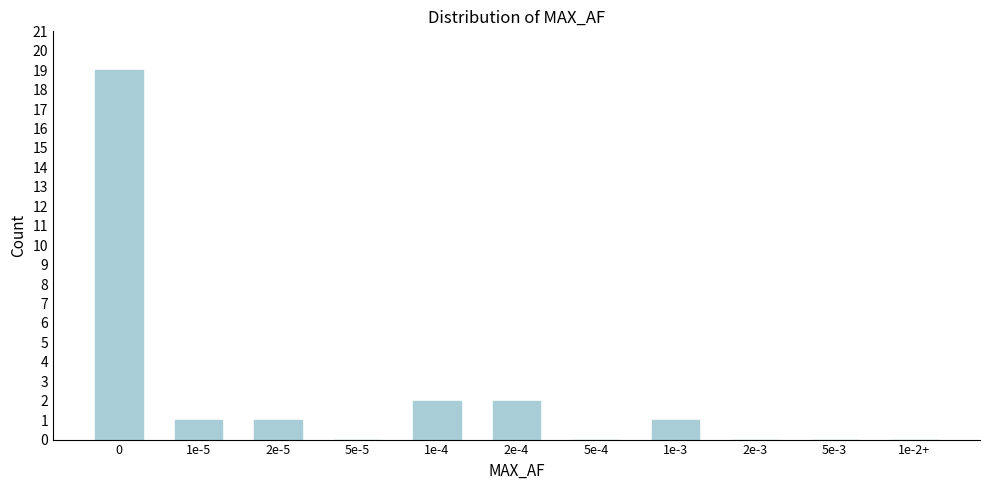

Reading left to right, transcribe all the data shown in this chart.

0=19	1e-5=1	2e-5=1	5e-5=0	1e-4=2	2e-4=2	5e-4=0	1e-3=1	2e-3=0	5e-3=0	1e-2+=0